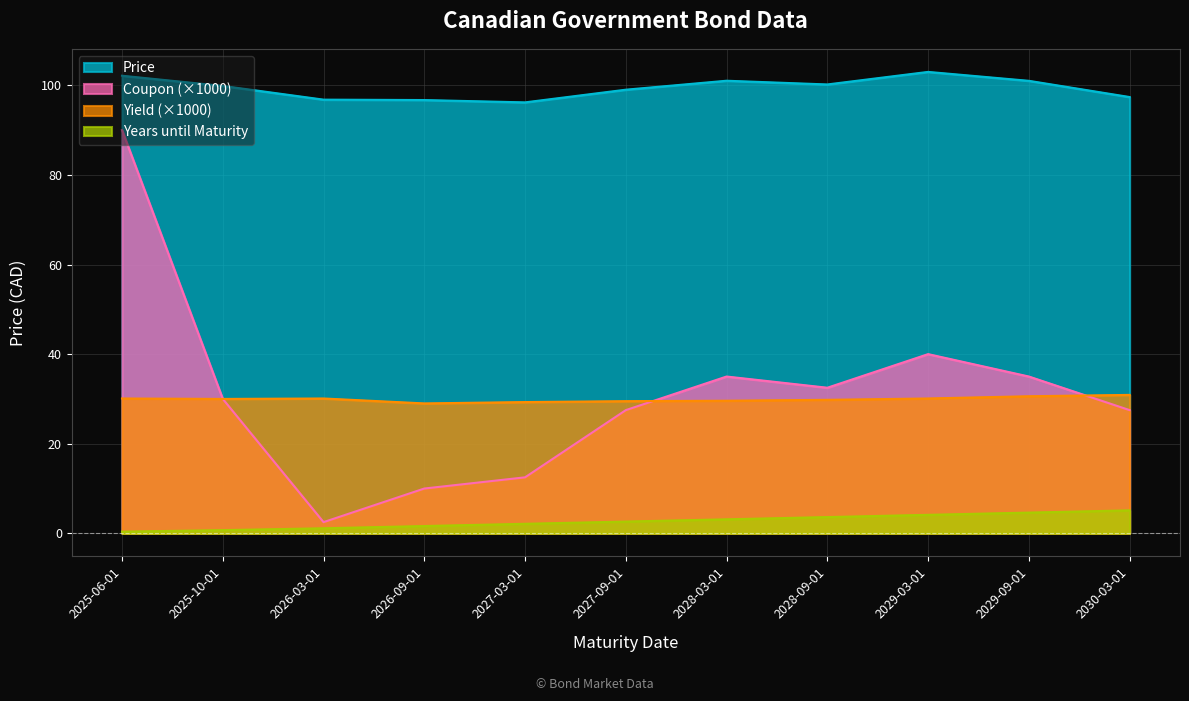

What is the maximum value for Yield?

30.9